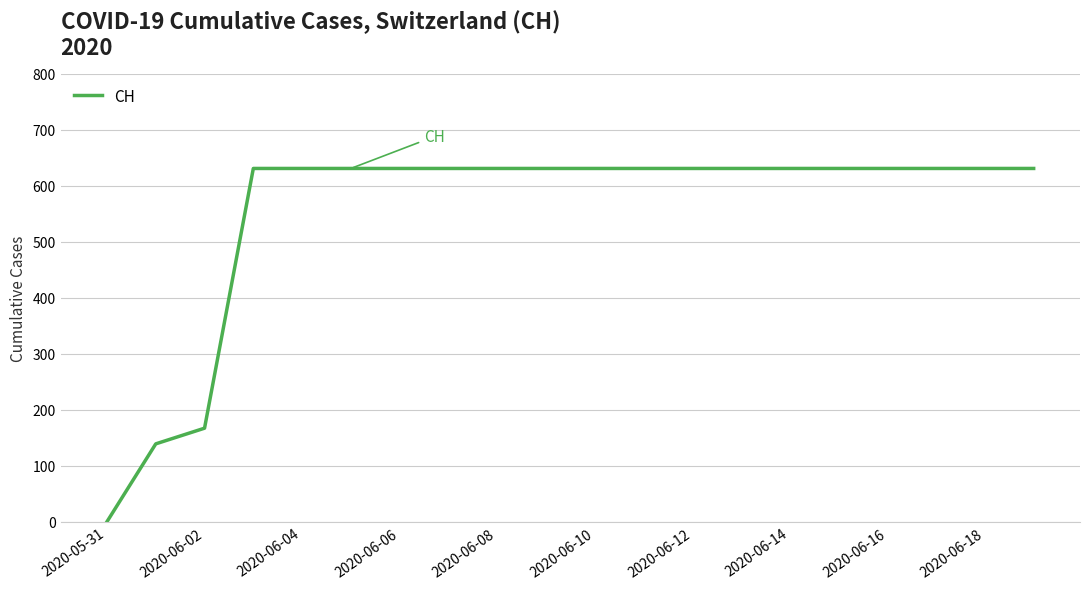

What is the maximum value shown in the chart?

631